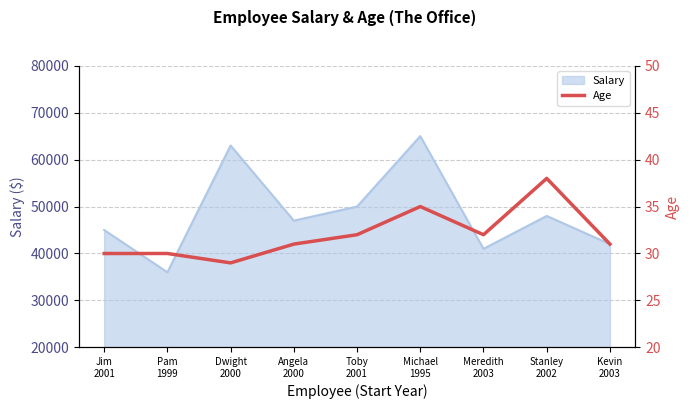

True or false: the data shows 22 at Michael
1995.

False